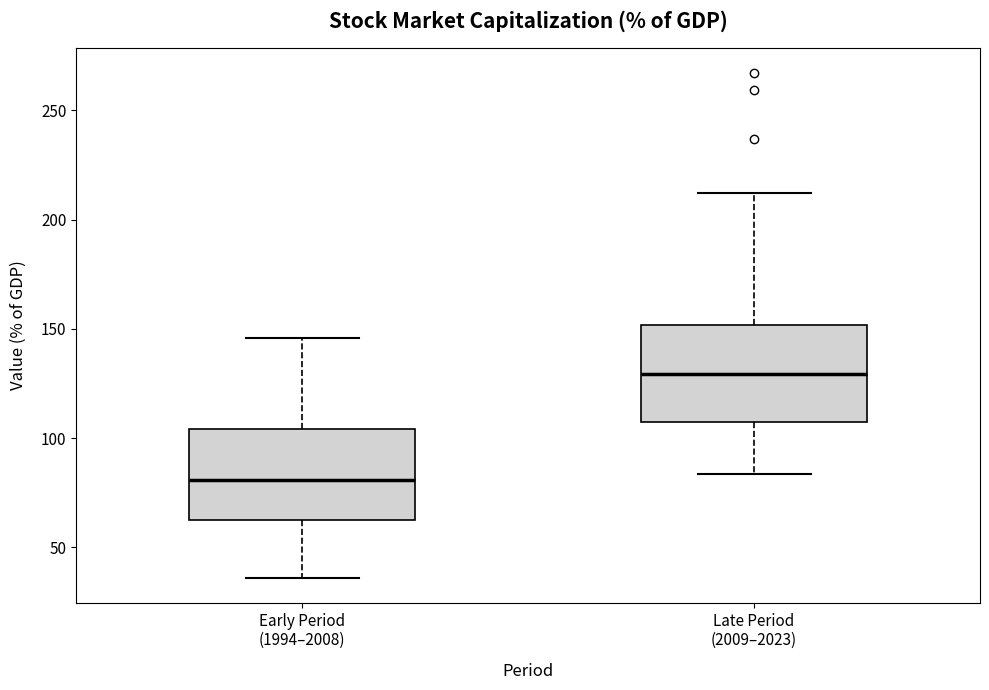

Reading left to right, transcribe this box plot: for each box, give where its median line is, the range the box spans, and where its two whiskers end, as read against the y-axis. The values are not printed on the chart, so give them approximately, as read against the axis.

Early Period (1994–2008): median 80, box 60 to 105, whiskers 35 to 145
Late Period (2009–2023): median 130, box 110 to 150, whiskers 85 to 210